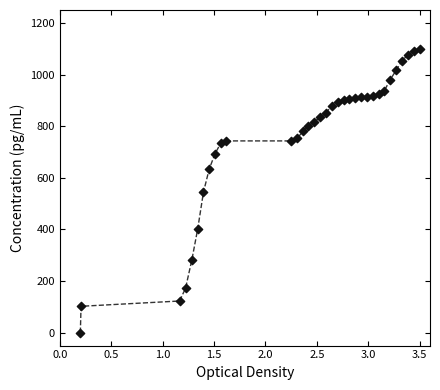

What is the range of X values (max minus min)?

3.3